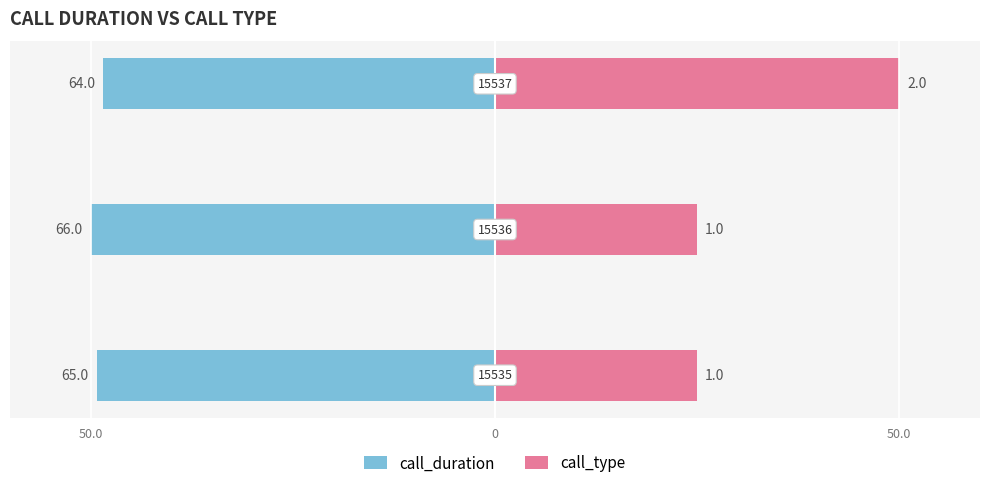

What are all the series names shown in the legend?

call_duration, call_type